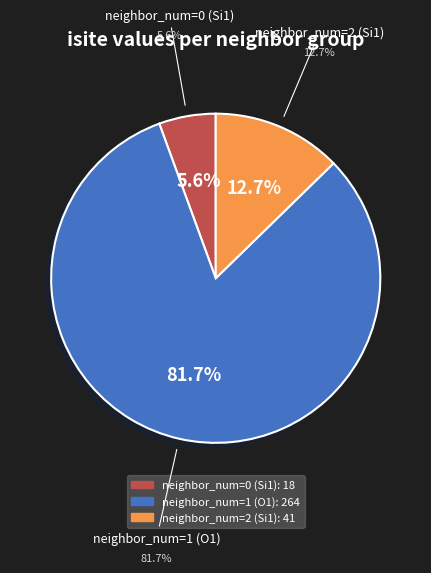

Does neighbor_num=1 (O1) account for over 50% of the chart?

Yes